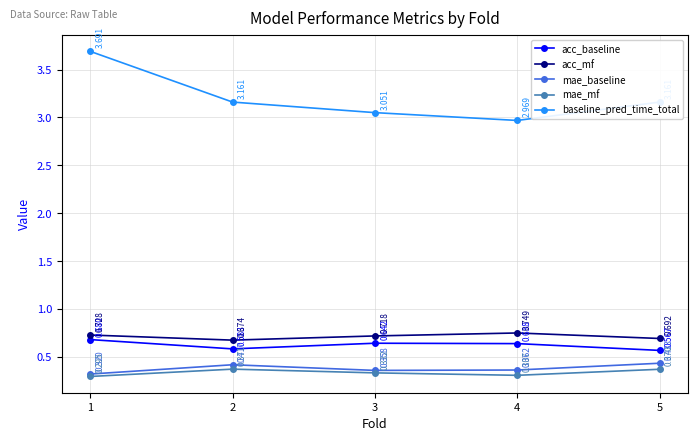

At how many categories does at least one series exceed 1?

5